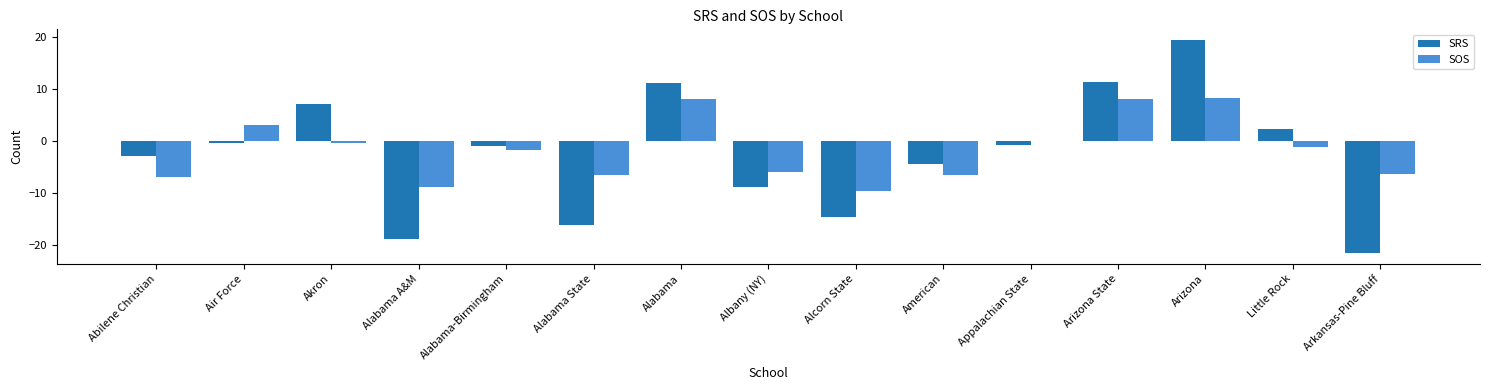

Count the number of categories in the chart.

15